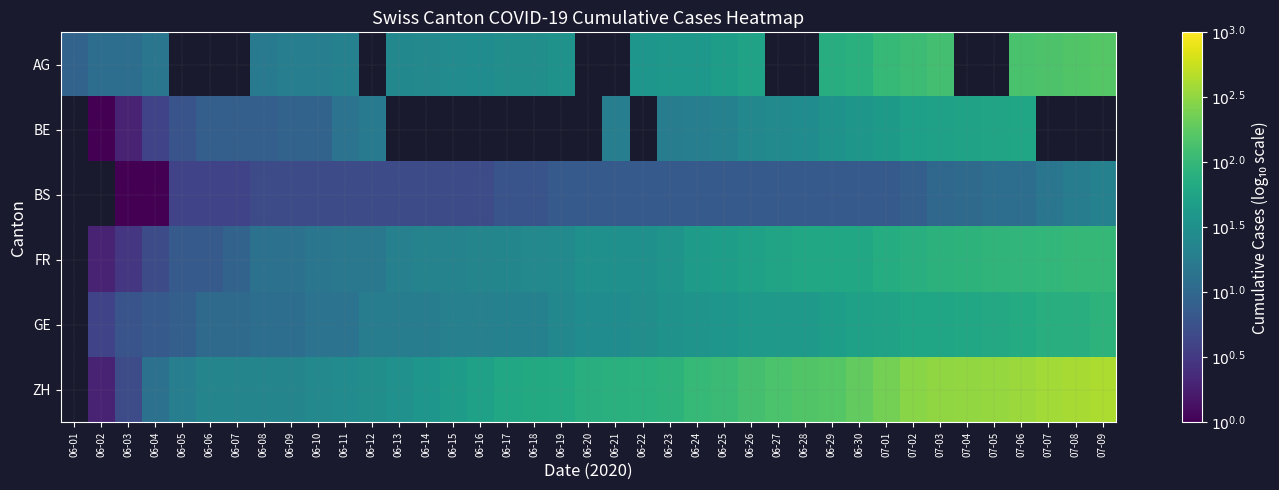

What is the difference between the maximum and minimum values in the GE series?

1.9